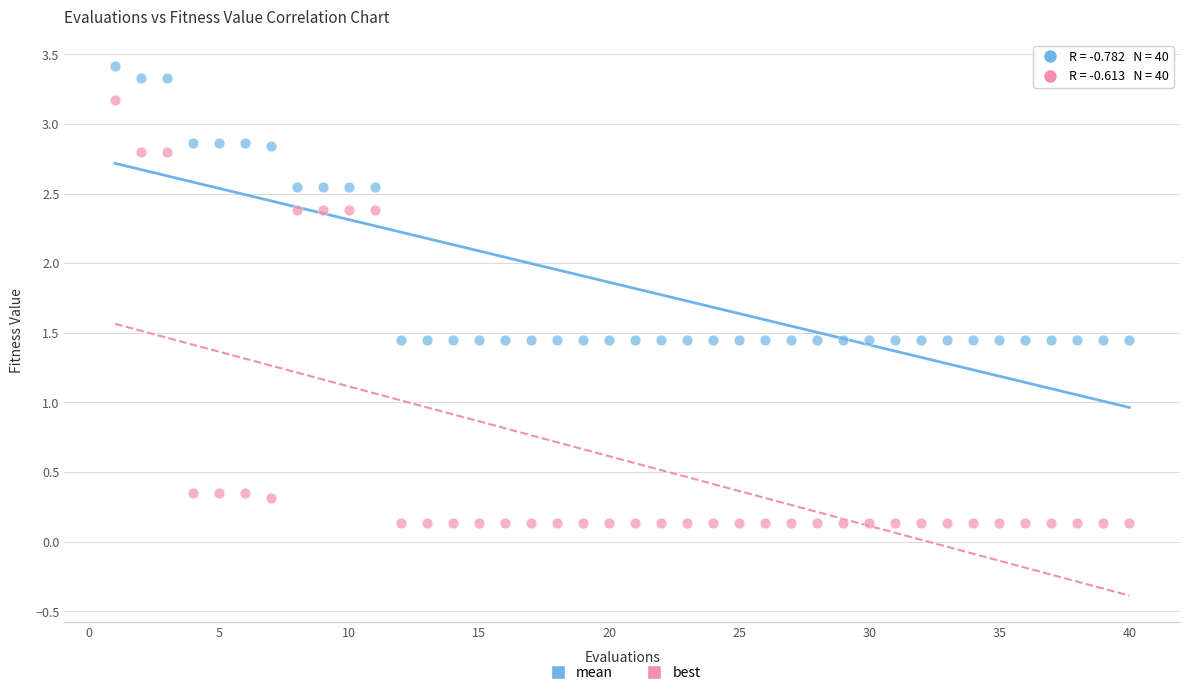

Across all data points, what is the range of Y values (max minus min)?

3.3